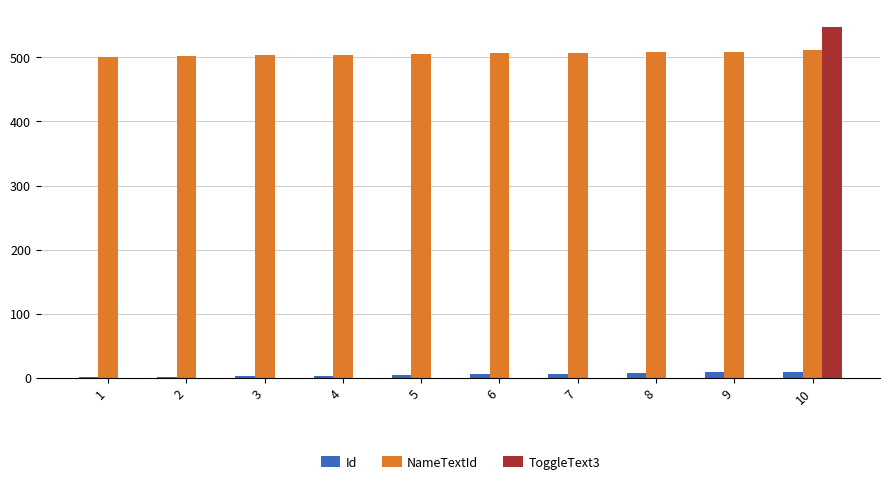

The value of NameTextId at 5 is 505. True or false?

True